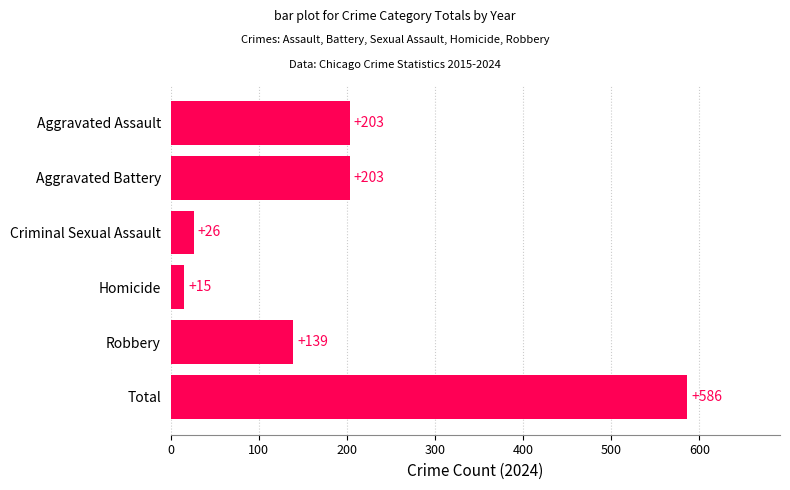

How many bars are there in total?

6